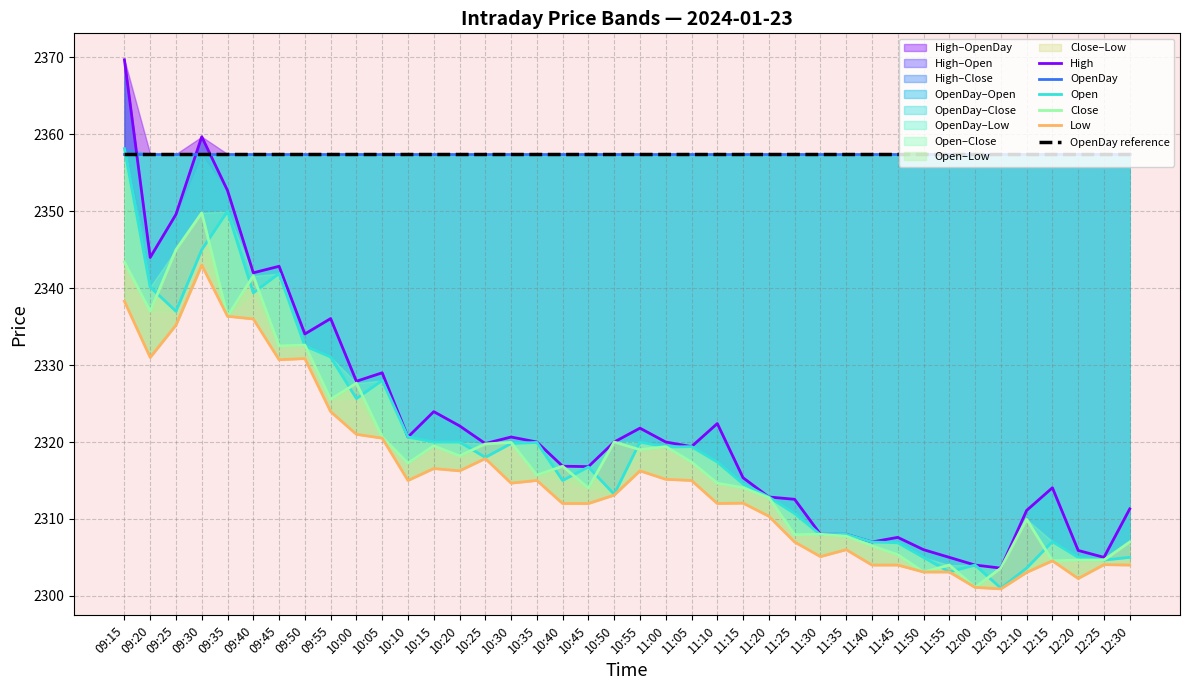

Rank the categories by OpenDay reference value from highest to lowest.

09:15, 09:20, 09:25, 09:30, 09:35, 09:40, 09:45, 09:50, 09:55, 10:00, 10:05, 10:10, 10:15, 10:20, 10:25, 10:30, 10:35, 10:40, 10:45, 10:50, 10:55, 11:00, 11:05, 11:10, 11:15, 11:20, 11:25, 11:30, 11:35, 11:40, 11:45, 11:50, 11:55, 12:00, 12:05, 12:10, 12:15, 12:20, 12:25, 12:30